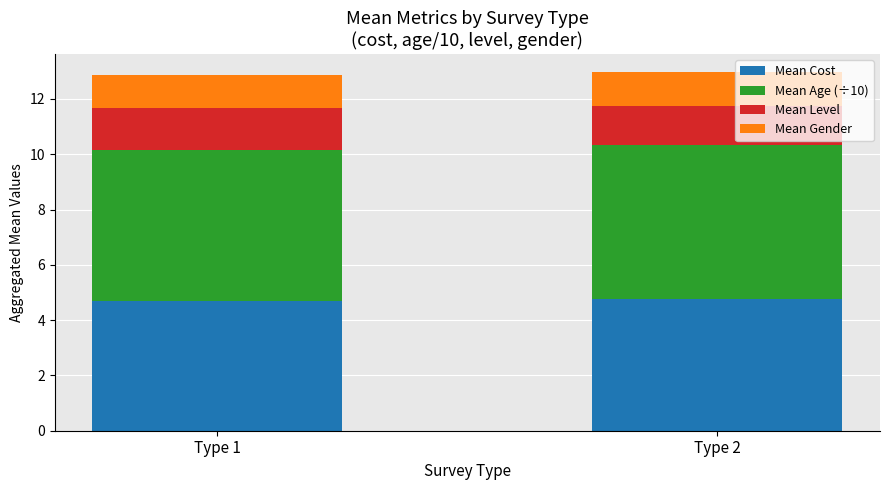

What is the total value across all series at Type 1?

12.9